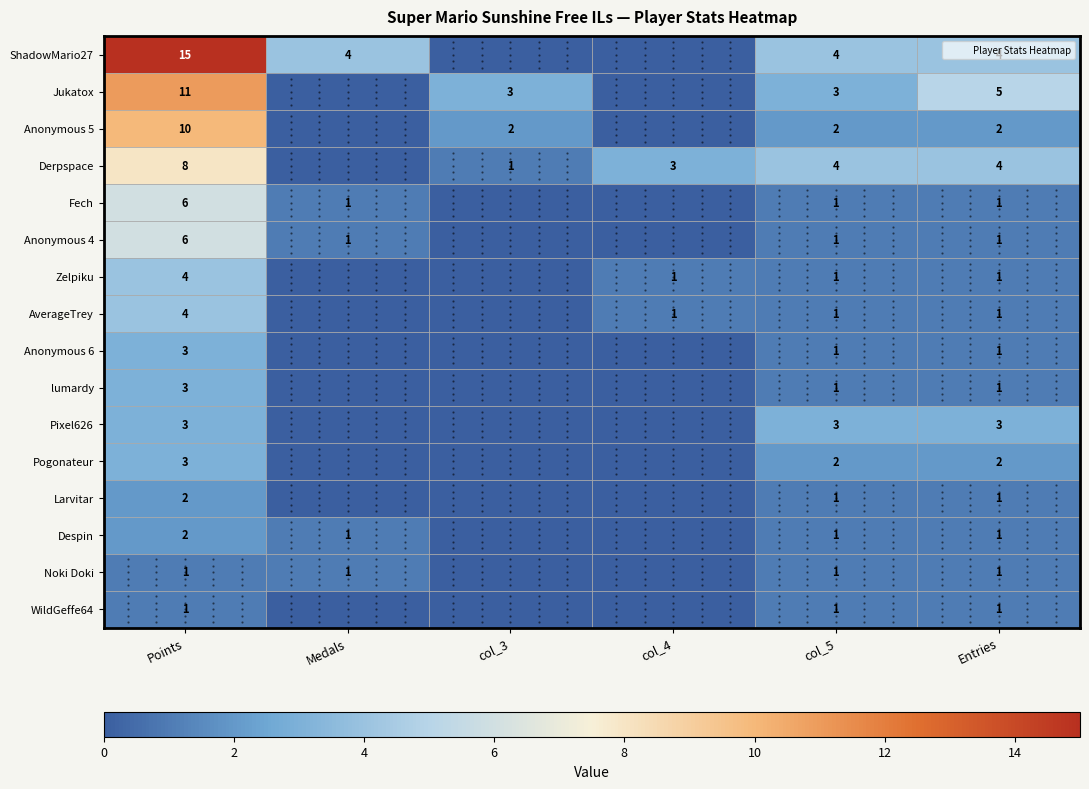

At how many categories does at least one series exceed 11?

1